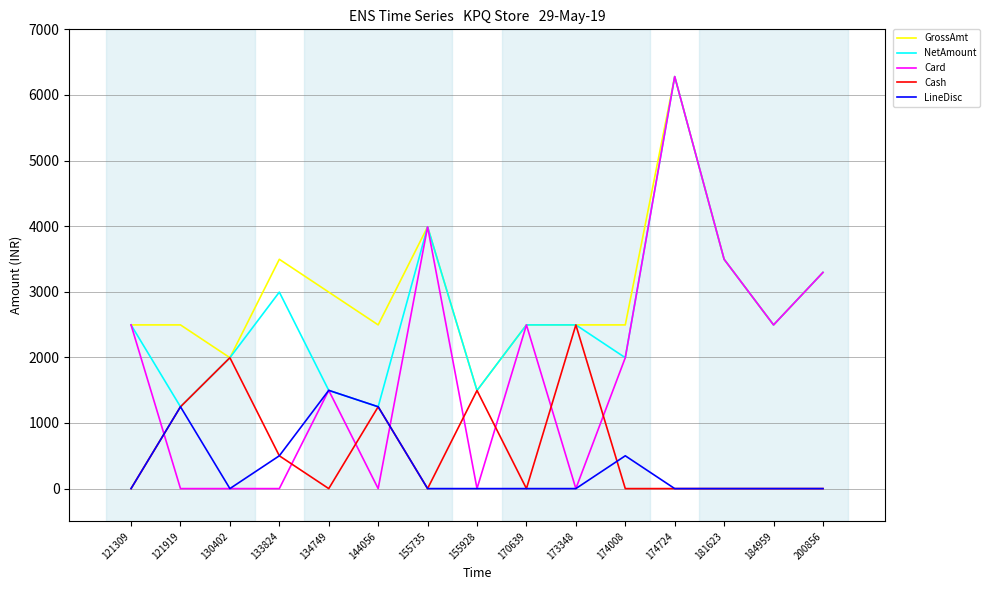

What is the lowest value of the NetAmount series?

1247.0